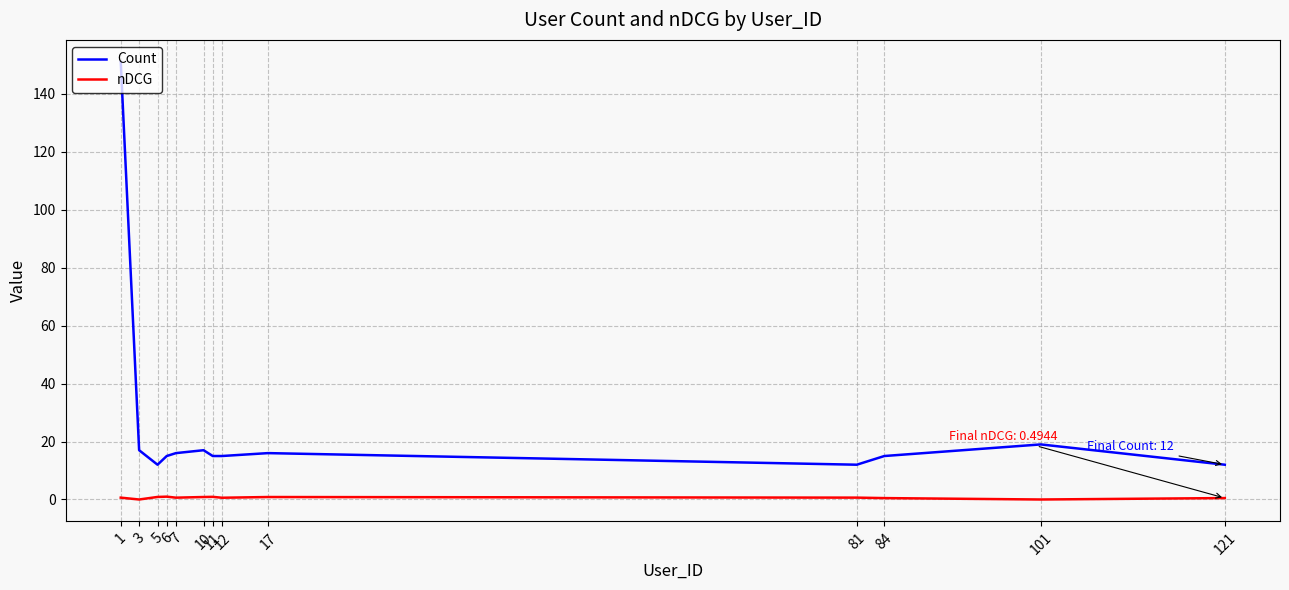

Which series has the widest spread of values?

Count